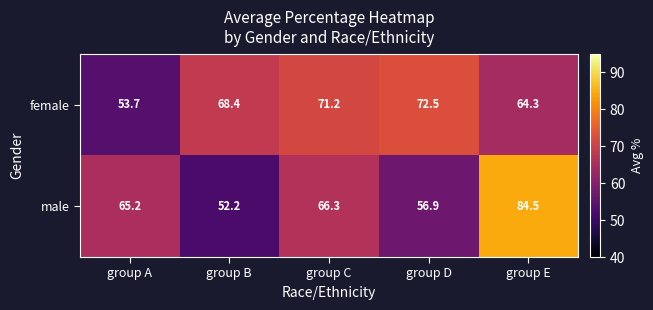

Which category has the highest value across all series?

group E